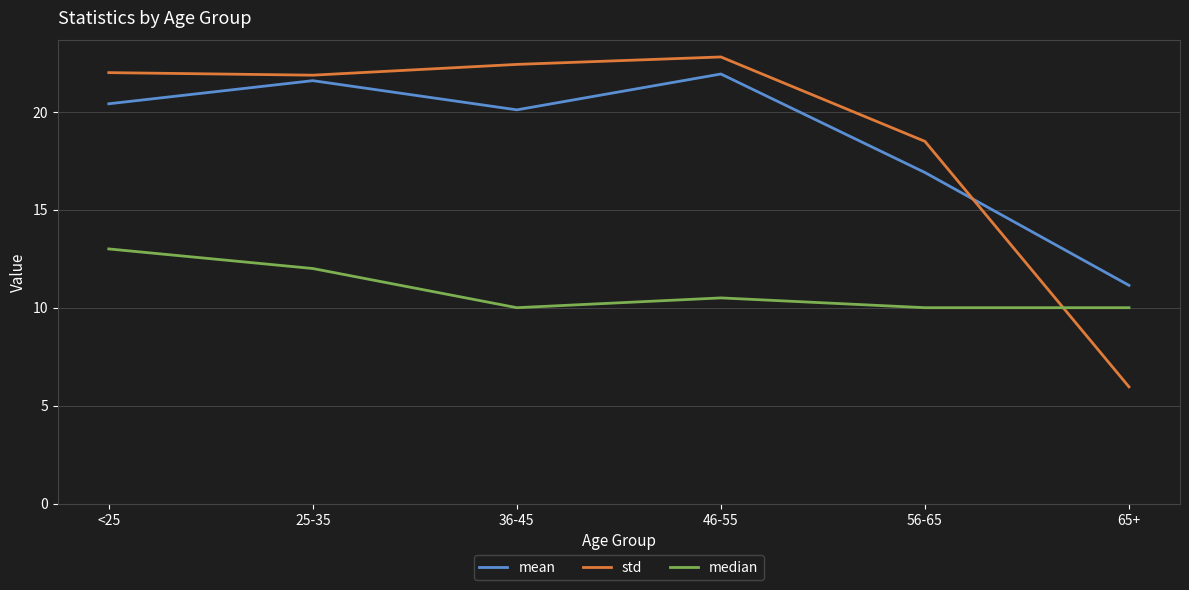

Reading left to right, list all the values displayed in this chart.

mean: <25=20.4	25-35=21.6	36-45=20.1	46-55=21.9	56-65=16.9	65+=11.1
std: <25=22.0	25-35=21.9	36-45=22.4	46-55=22.8	56-65=18.5	65+=6.0
median: <25=13.0	25-35=12.0	36-45=10.0	46-55=10.5	56-65=10.0	65+=10.0